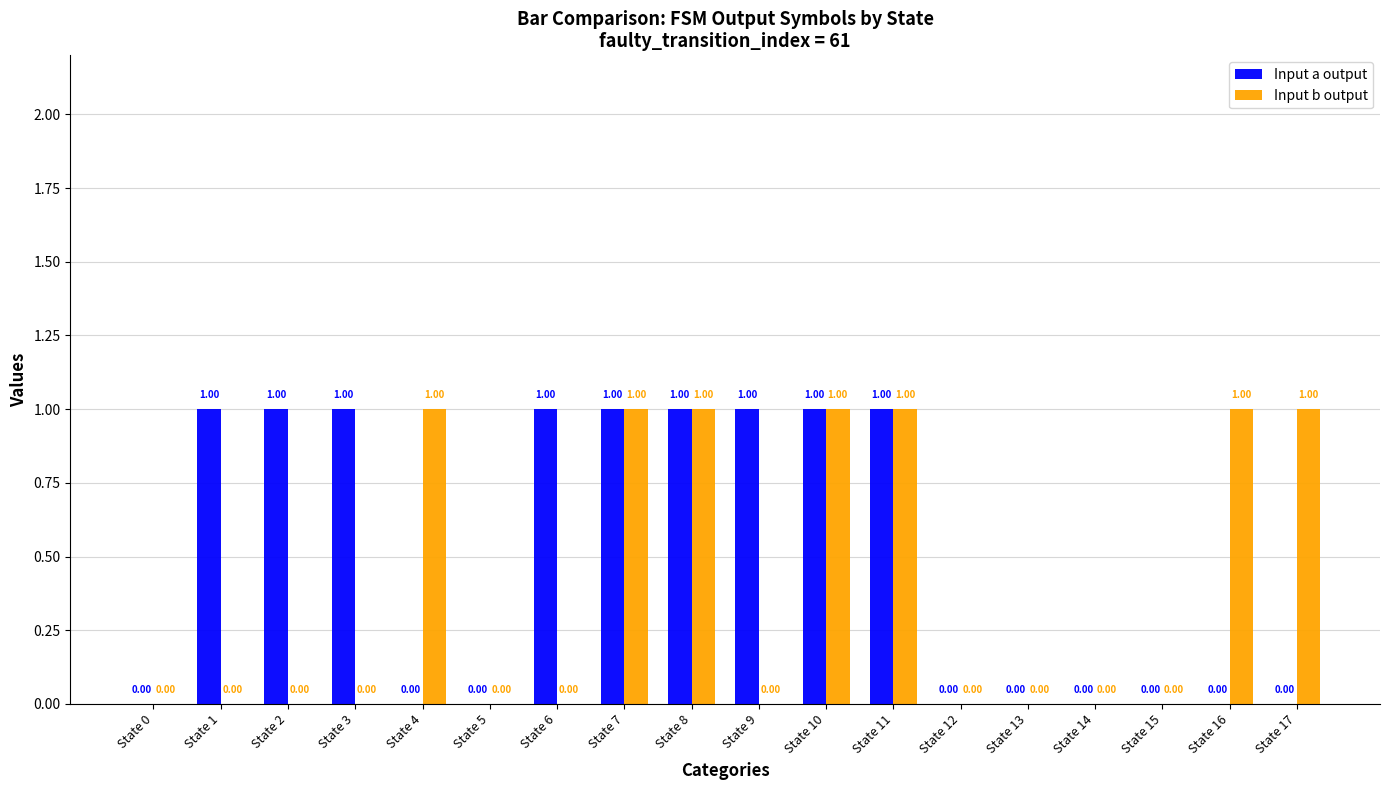

What is the sum of all Input b output values?

7